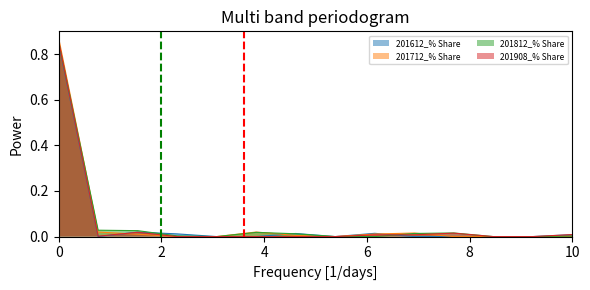

How many series are shown in this chart?

4